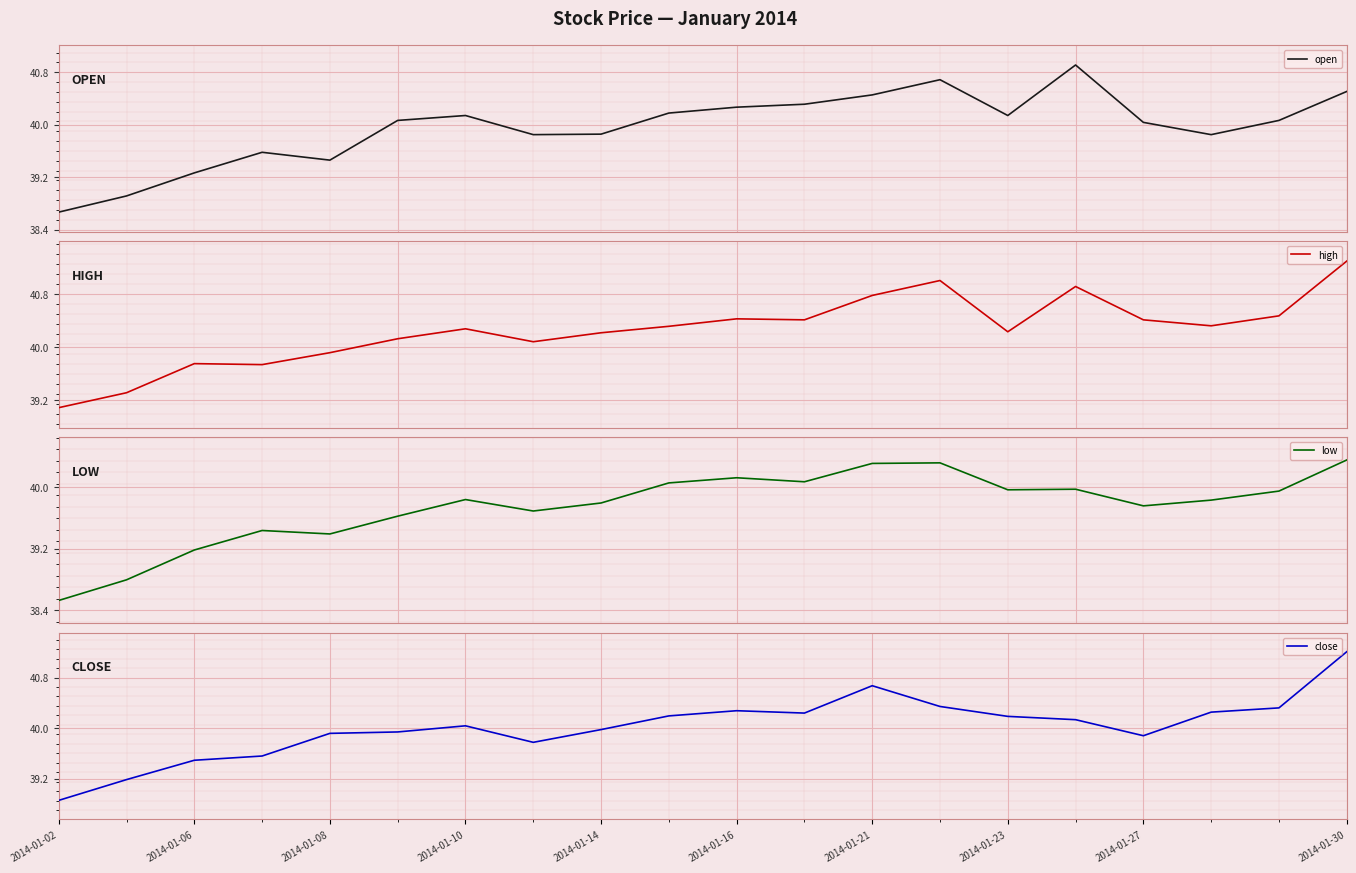

The close series shows 39.9 at 2014-01-08. True or false?

True